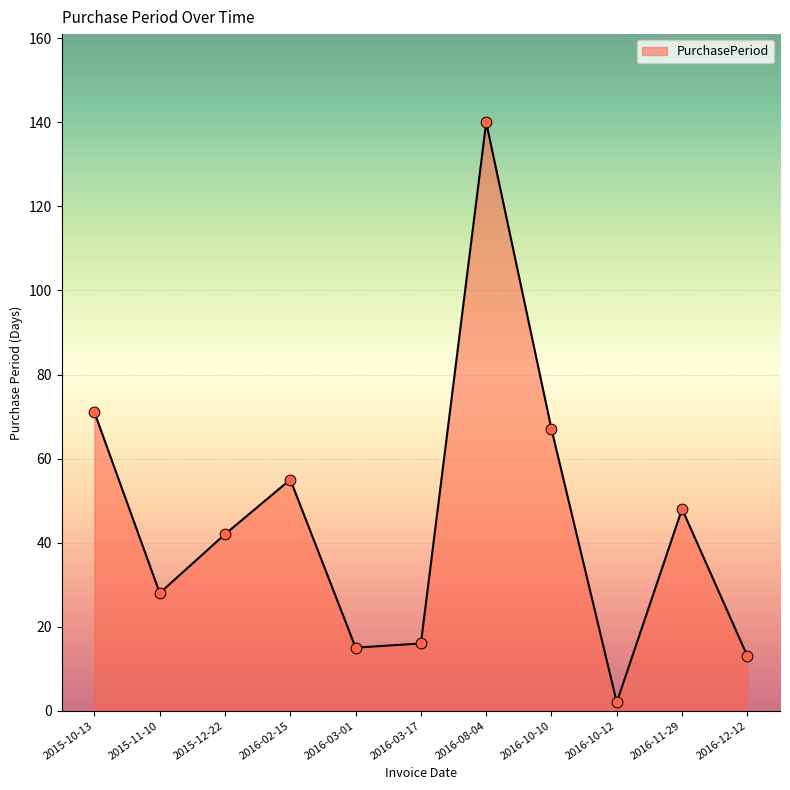

Which has a higher value, 2016-02-15 or 2015-10-13?

2015-10-13